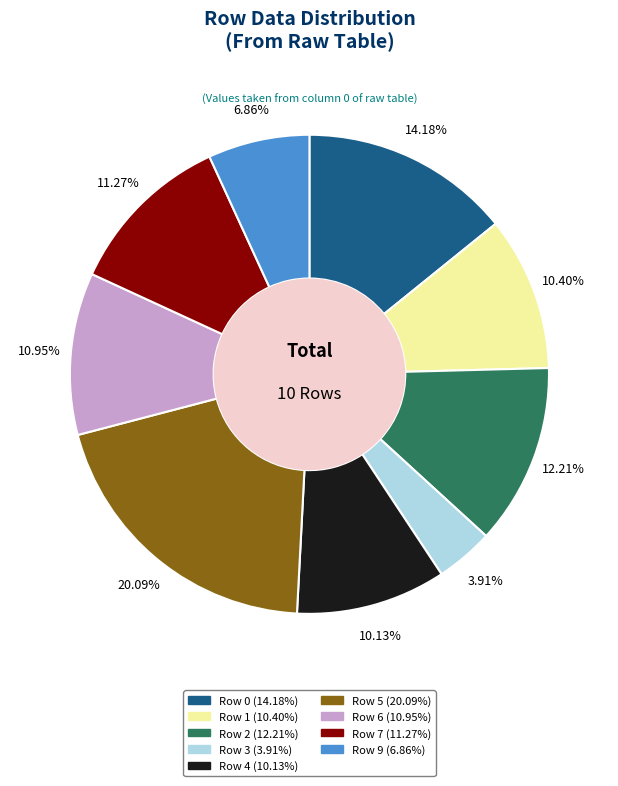

Is there any slice that represents more than half of the pie?

No